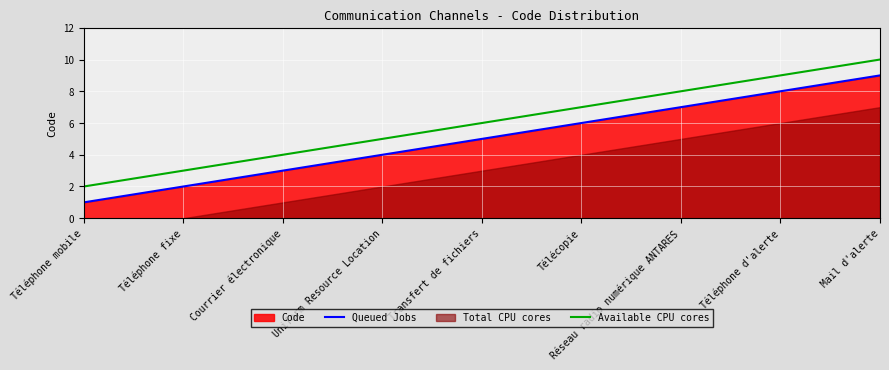

True or false: Queued Jobs has more than 1 points higher than both neighbors.

False